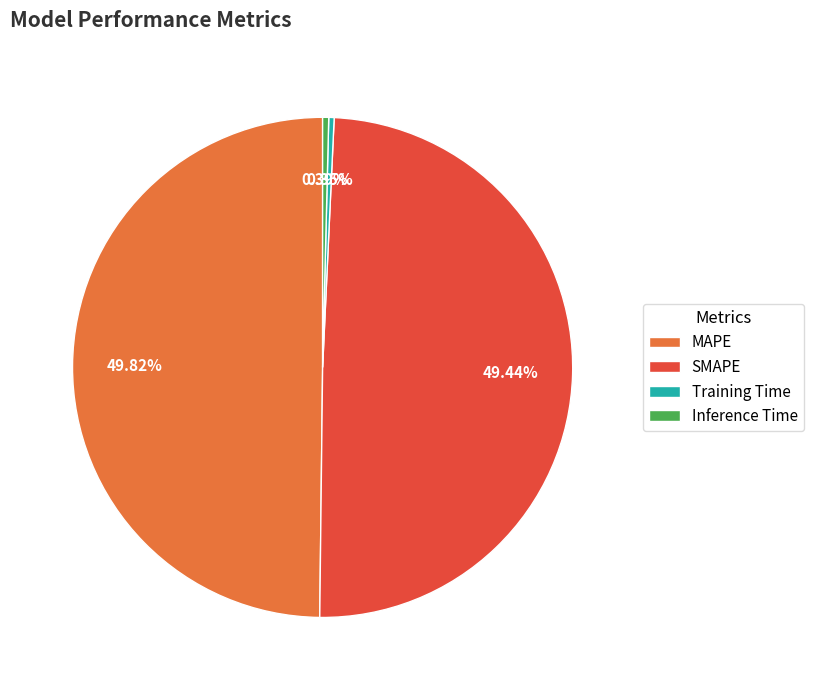

True or false: SMAPE accounts for 64% of the total.

False